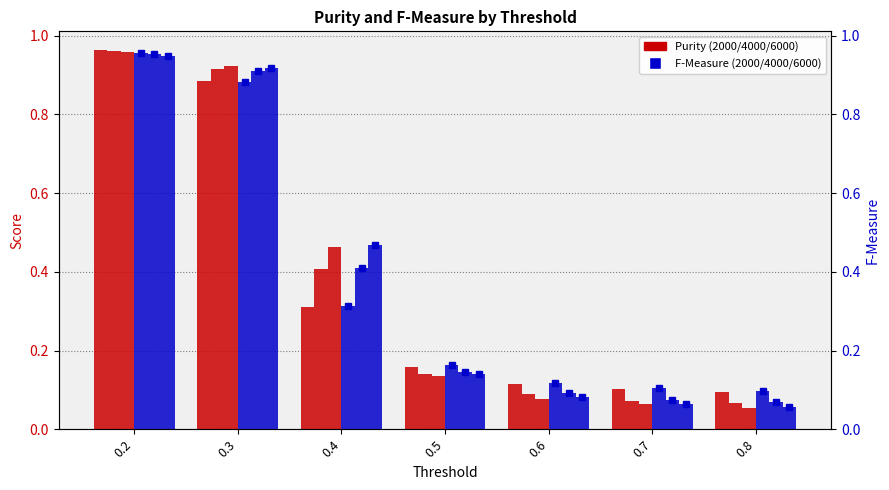

Where is F-Measure_6000 nearest to the value 0?

0.8